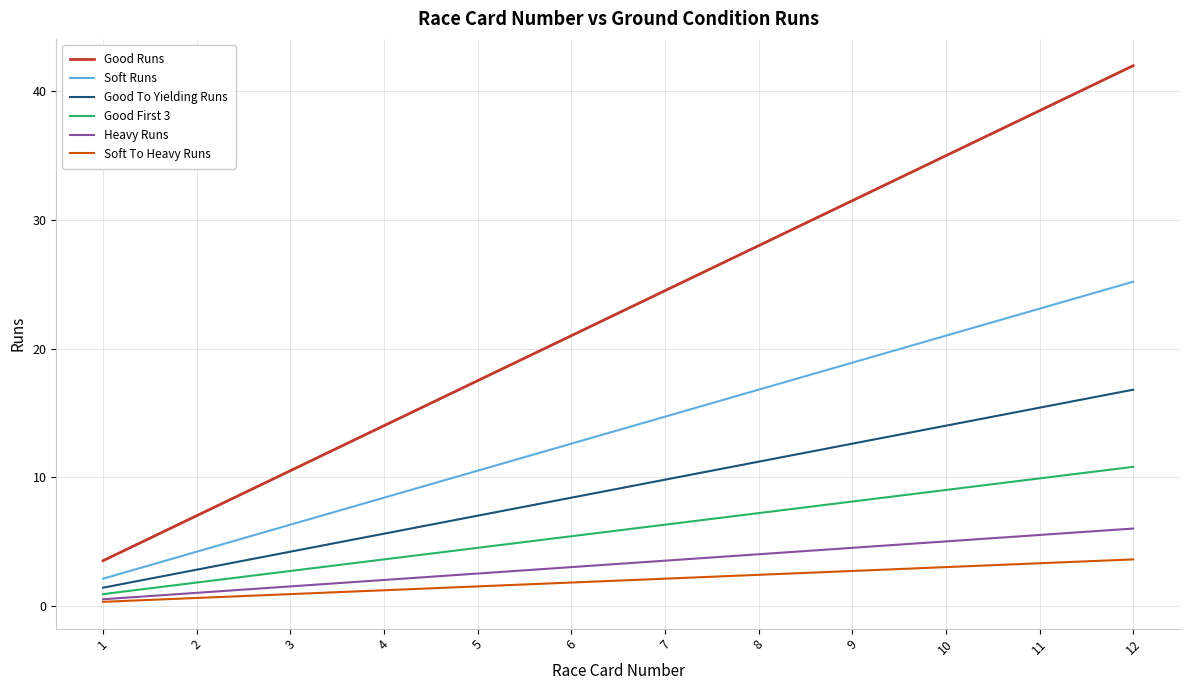

Which series changed the most between 4 and 9?

Good Runs